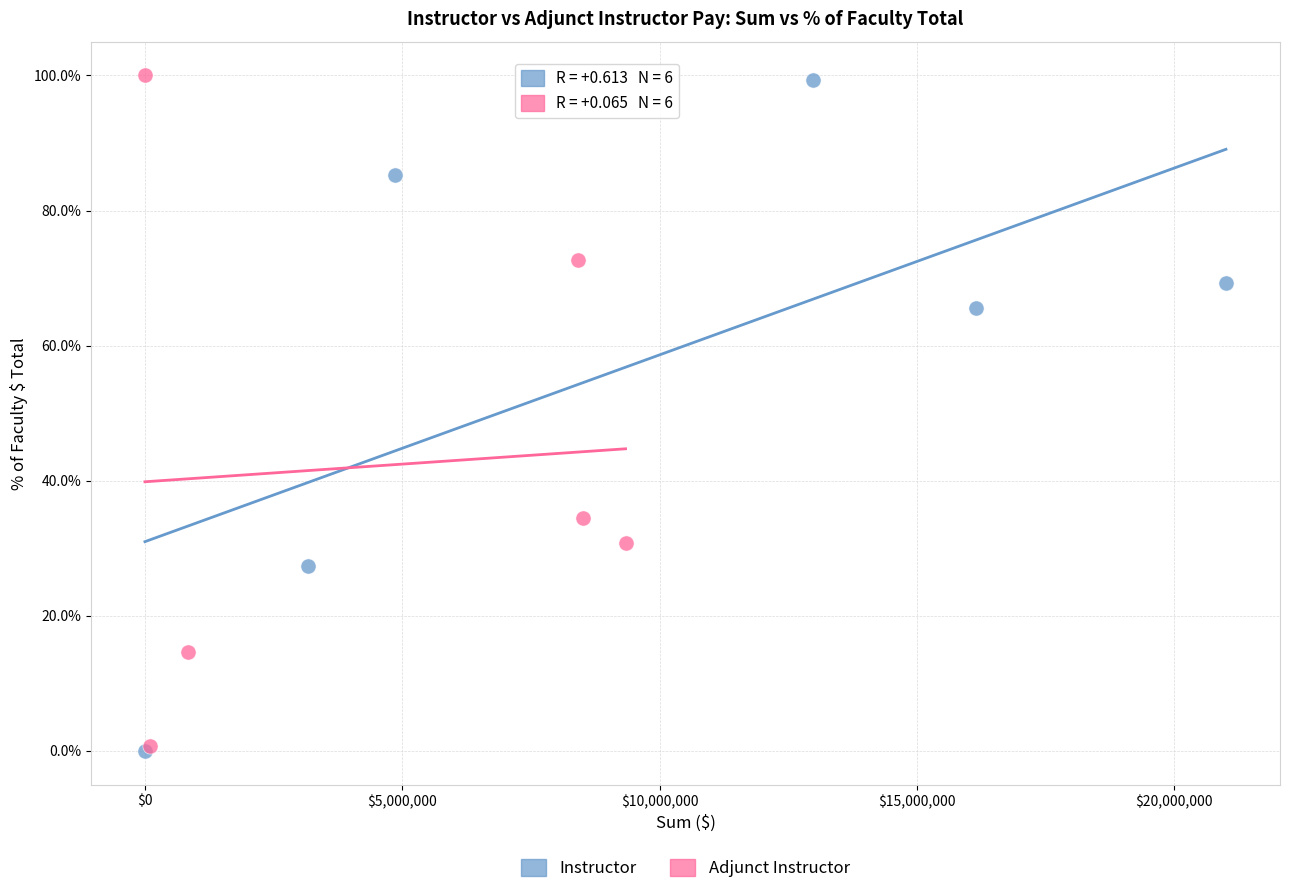

What are all the series names shown in the legend?

Instructor, Adjunct Instructor